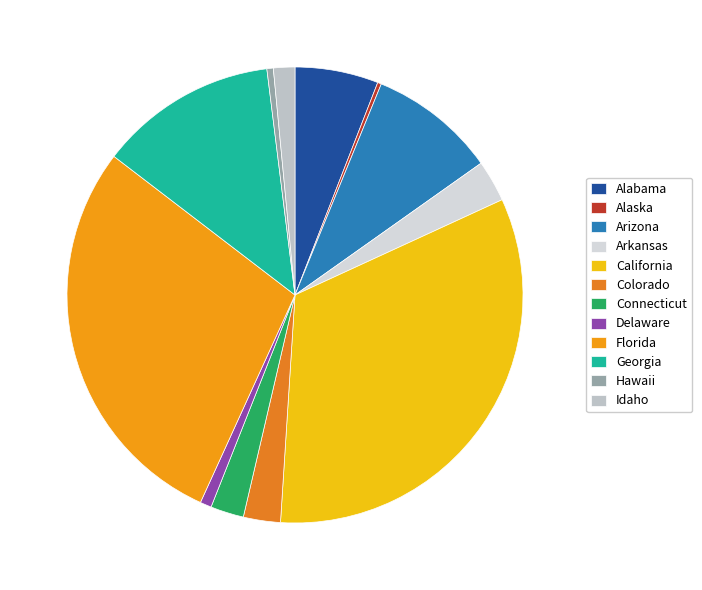

True or false: Hawaii accounts for 0% of the total.

True